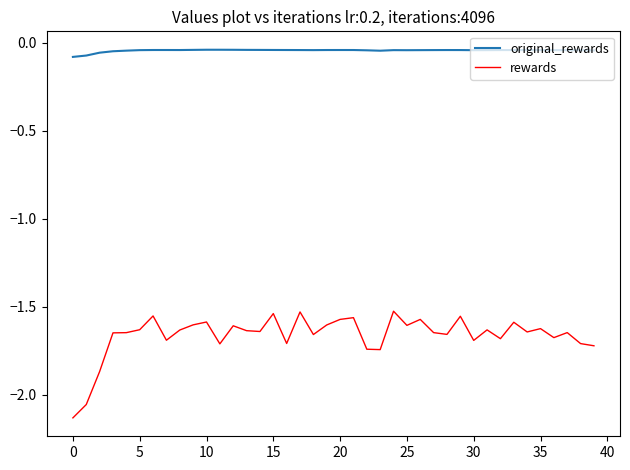

True or false: original_rewards and rewards cross at least once.

False